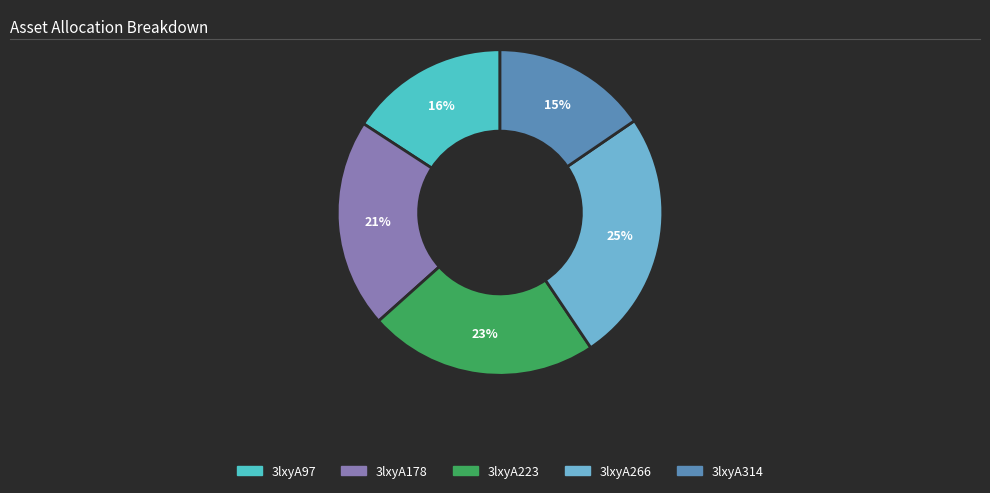

To the nearest percent, what portion does 3lxyA178 represent?

21%